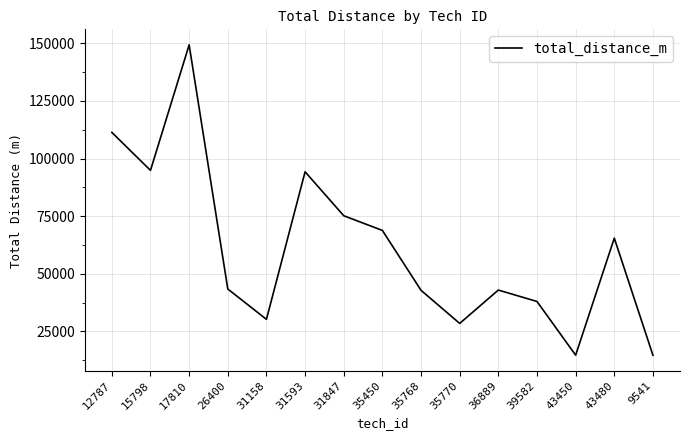

What is the maximum value shown in the chart?

149369